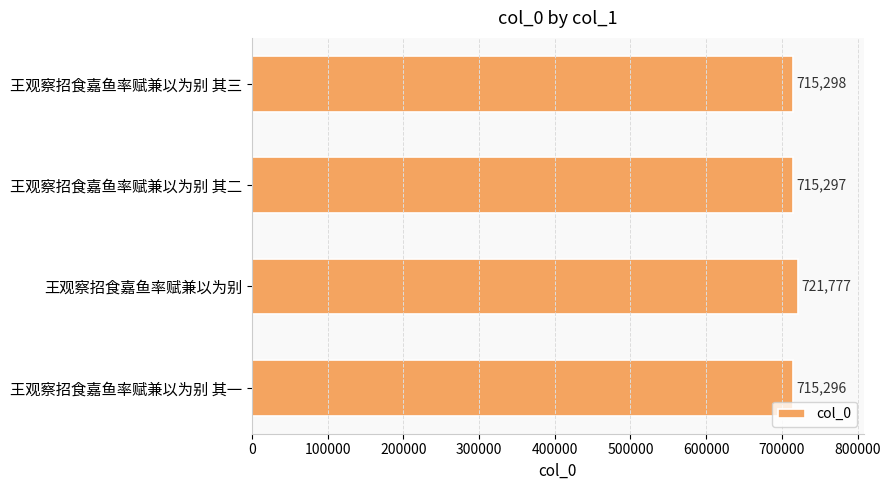

Reading top to bottom, what are all the values shown in this chart?

715298	715297	721777	715296